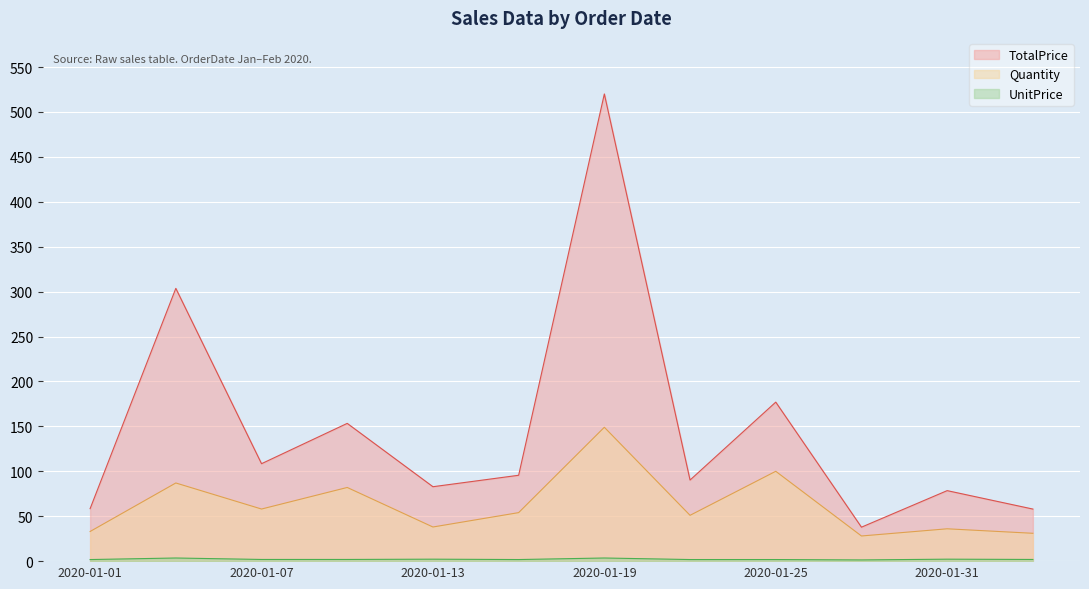

How many distinct data groups are displayed?

3